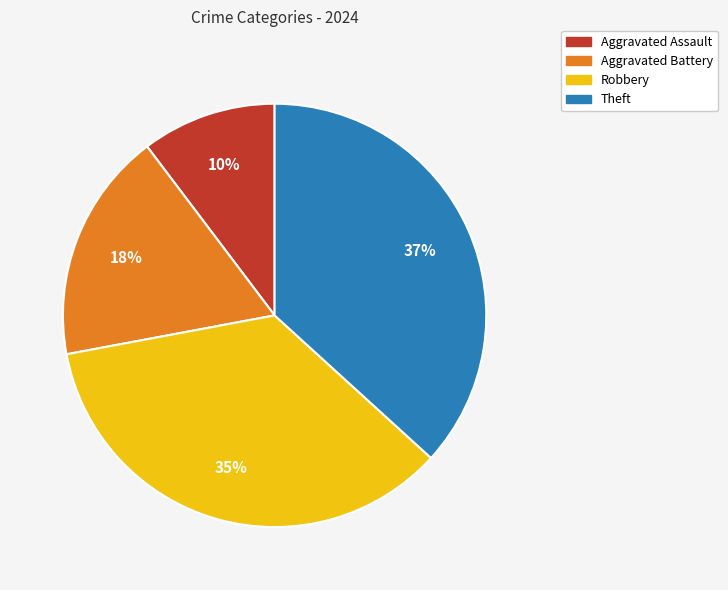

Which has a higher value, Aggravated Assault or Aggravated Battery?

Aggravated Battery